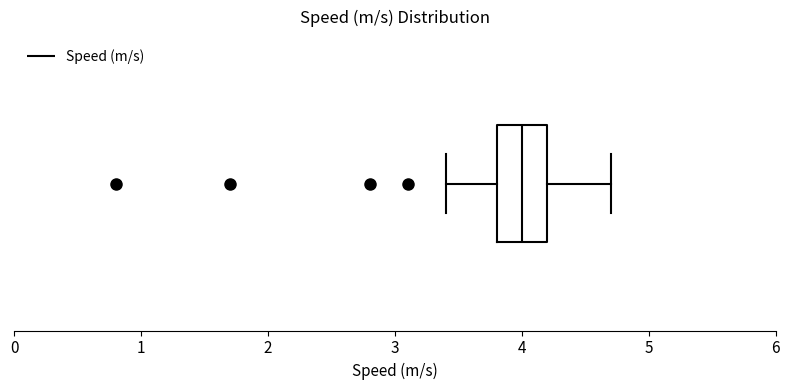

Where does the left whisker of the box end on the x-axis? The values are not printed on the chart, so give them approximately, as read against the axis.

3.4